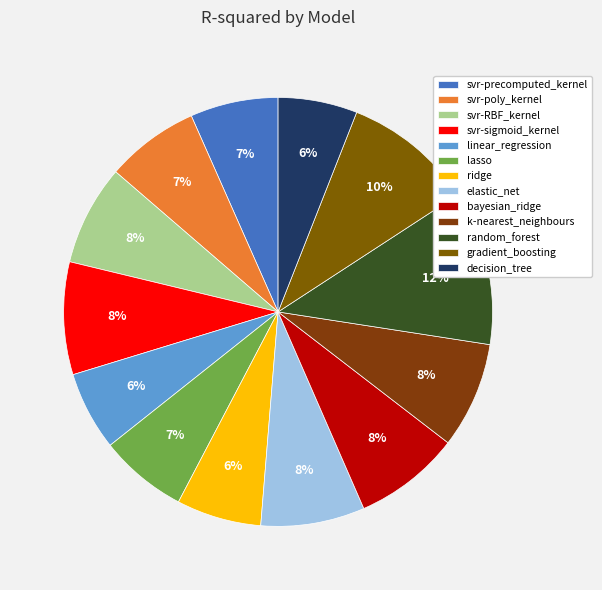

Which slice is the largest?

random_forest